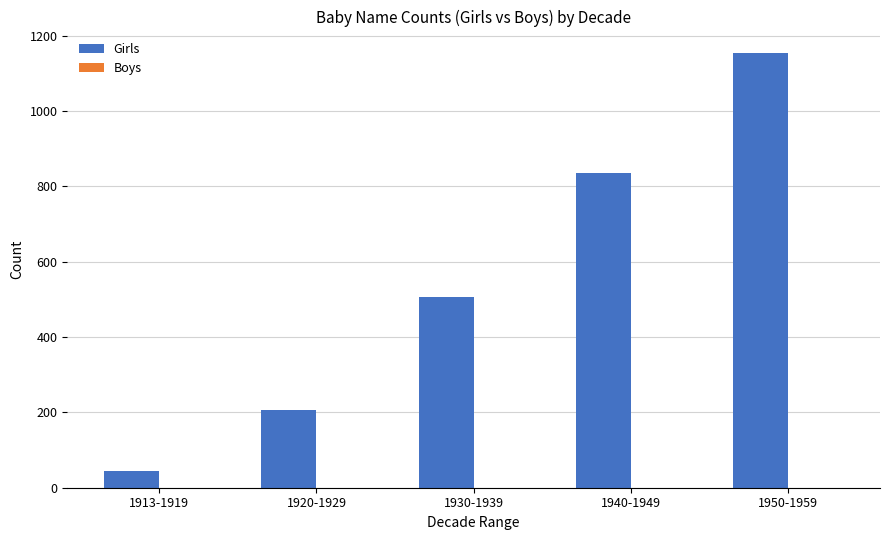

Which label corresponds to the smallest value in the chart?

1913-1919